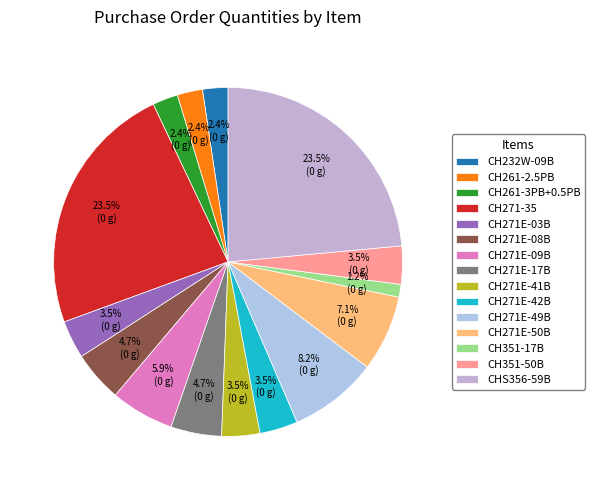

Count the number of slices in the pie.

15